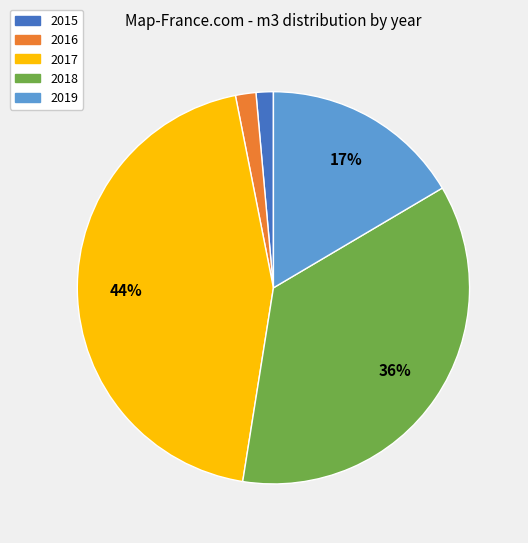

How many slices are in this pie chart?

5